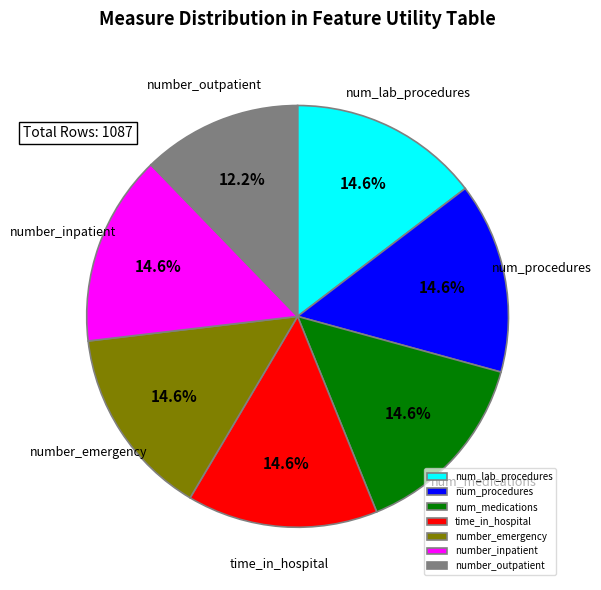

What percentage do num_medications and num_lab_procedures together represent?

29.3%